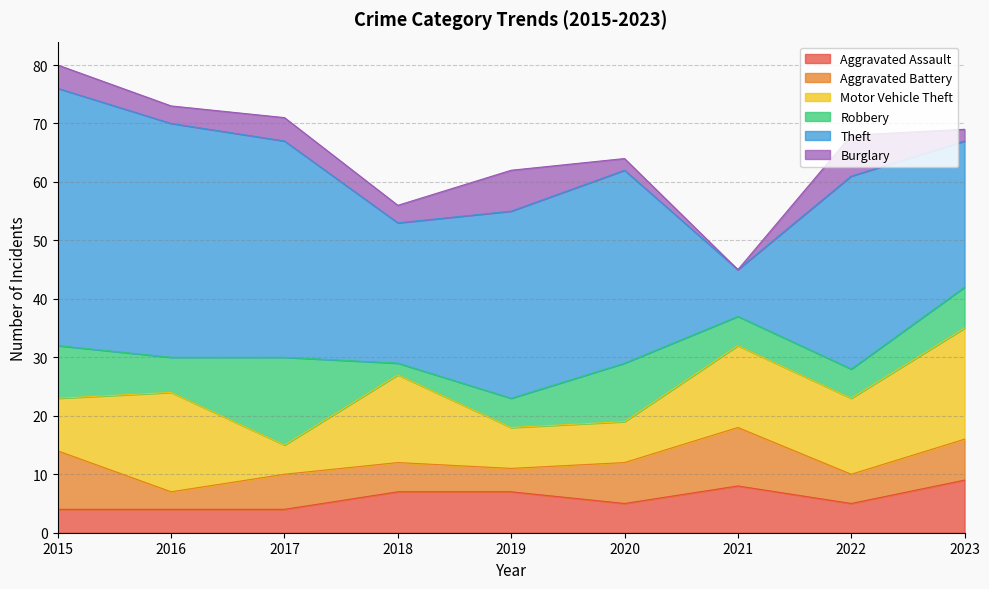

Which has a higher value, 2023 or 2017?

2023